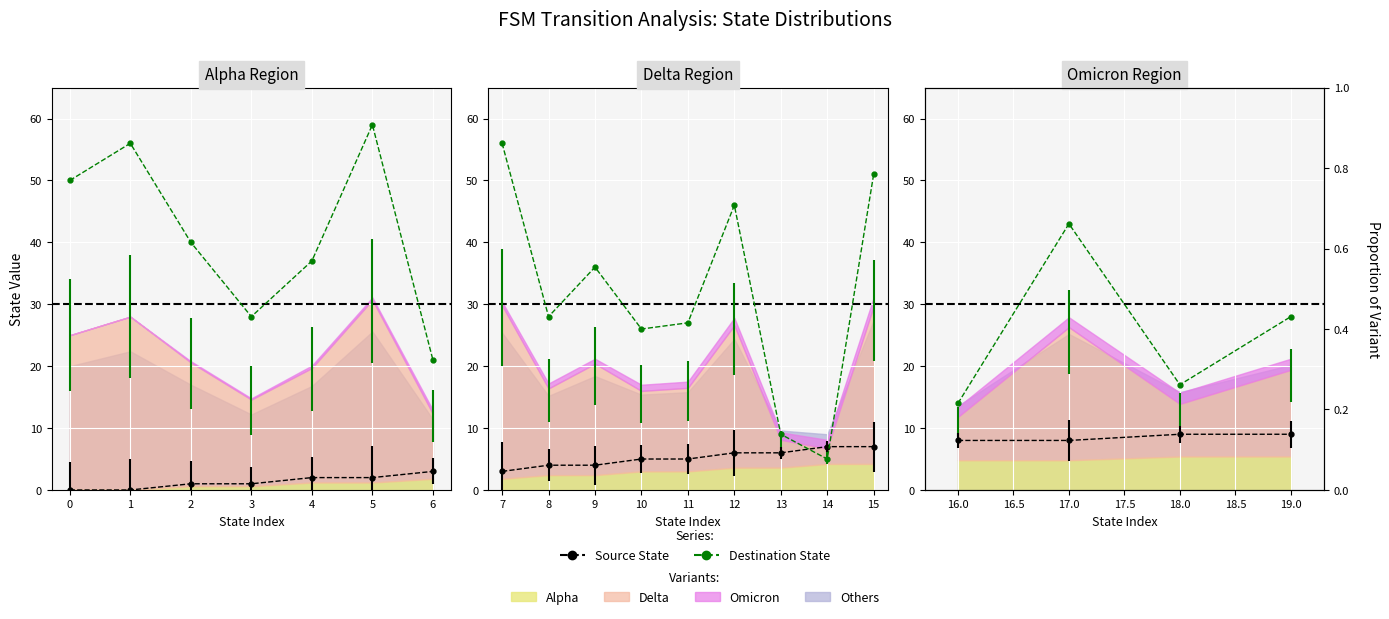

What are all the series names shown in the legend?

Source State, Destination State